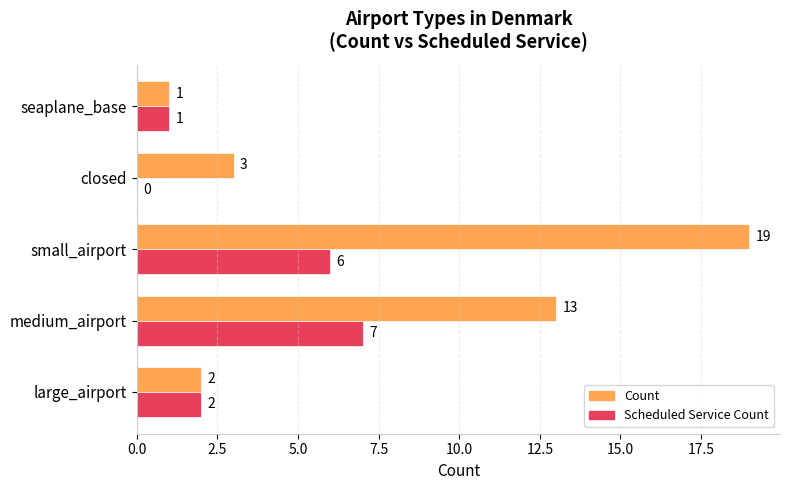

Where is Count nearest to the value 10?

medium_airport